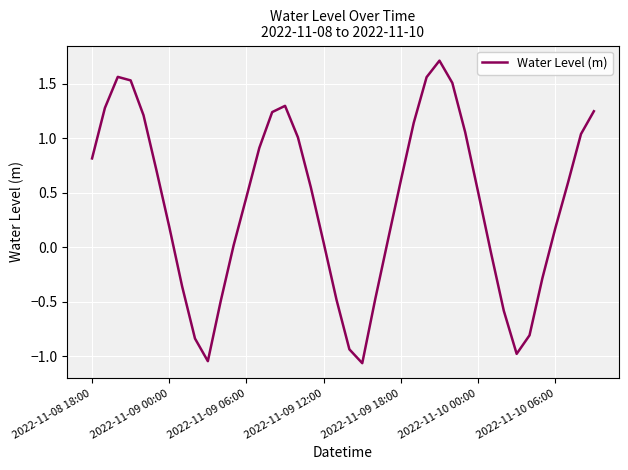

The chart shows a value of 0.9 at 2022-11-09 18:00. True or false?

False